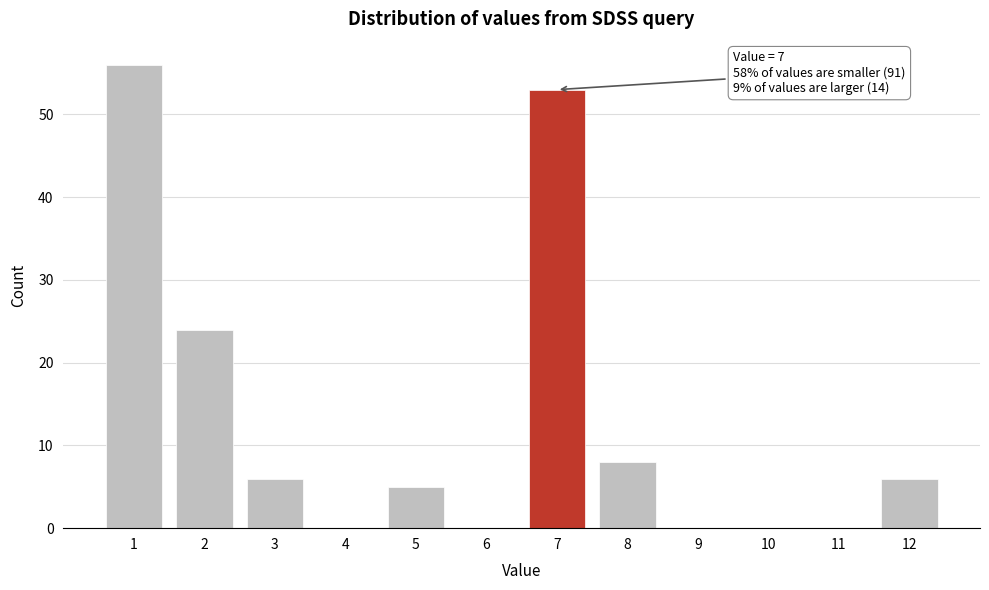

Which range on the x-axis has the tallest bar?

0.5 to 1.5